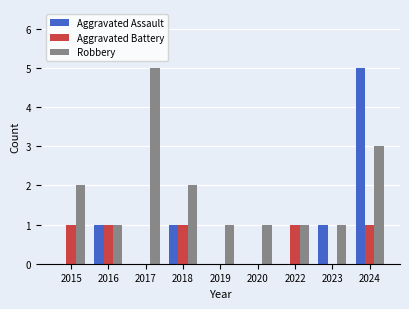

Which series has the widest spread of values?

Aggravated Assault